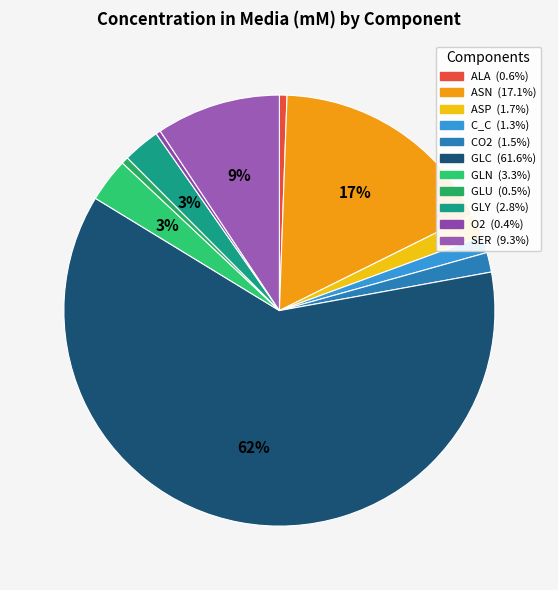

To the nearest percent, what is the average slice percentage?

9%